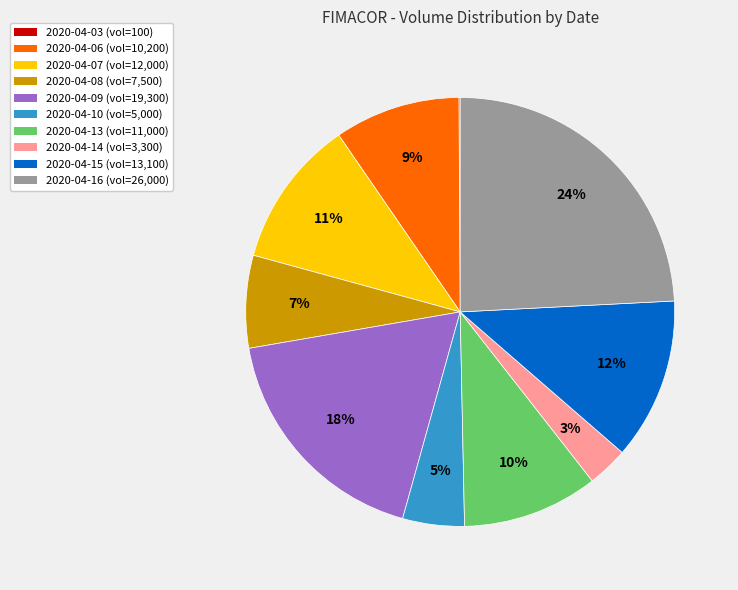

Is there a majority slice in this chart?

No